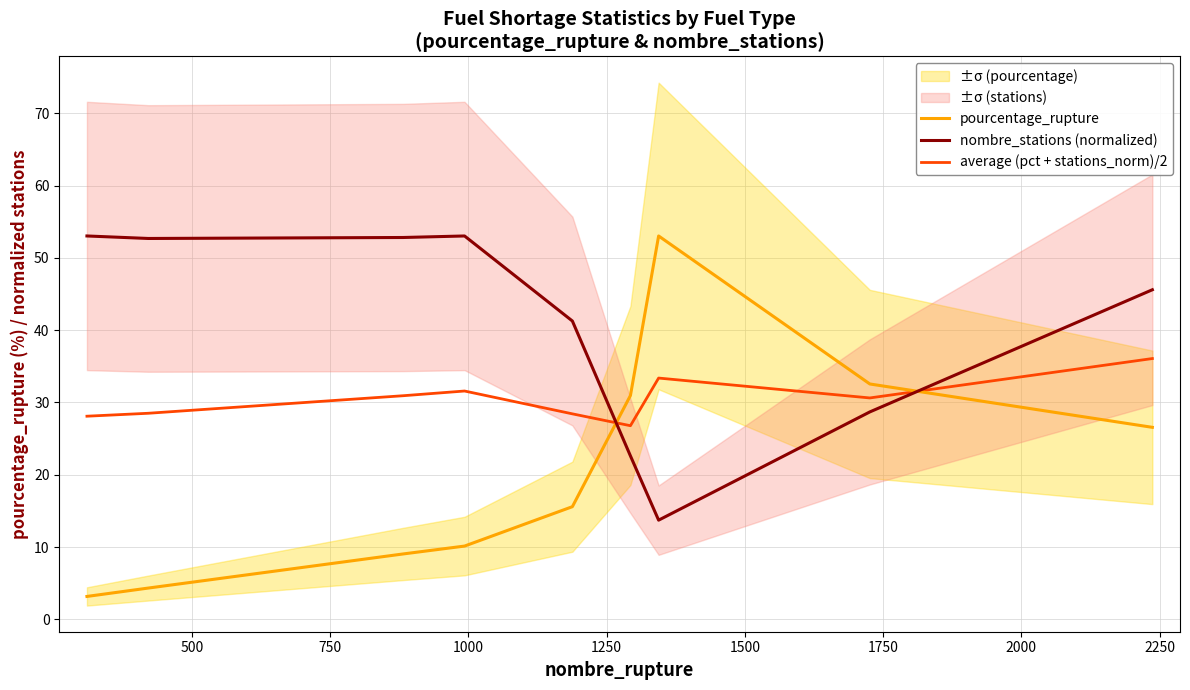

True or false: average (pct + stations_norm)/2 and pourcentage_rupture cross at least once.

True